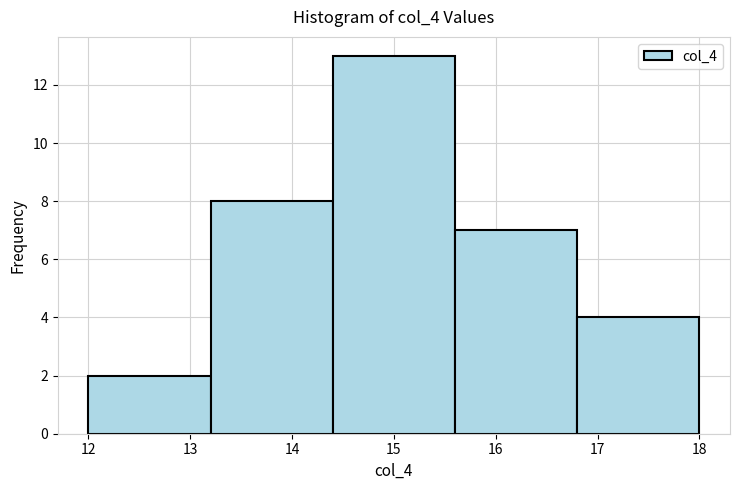

Over which range of the x-axis is the bar tallest?

14.4 to 15.6